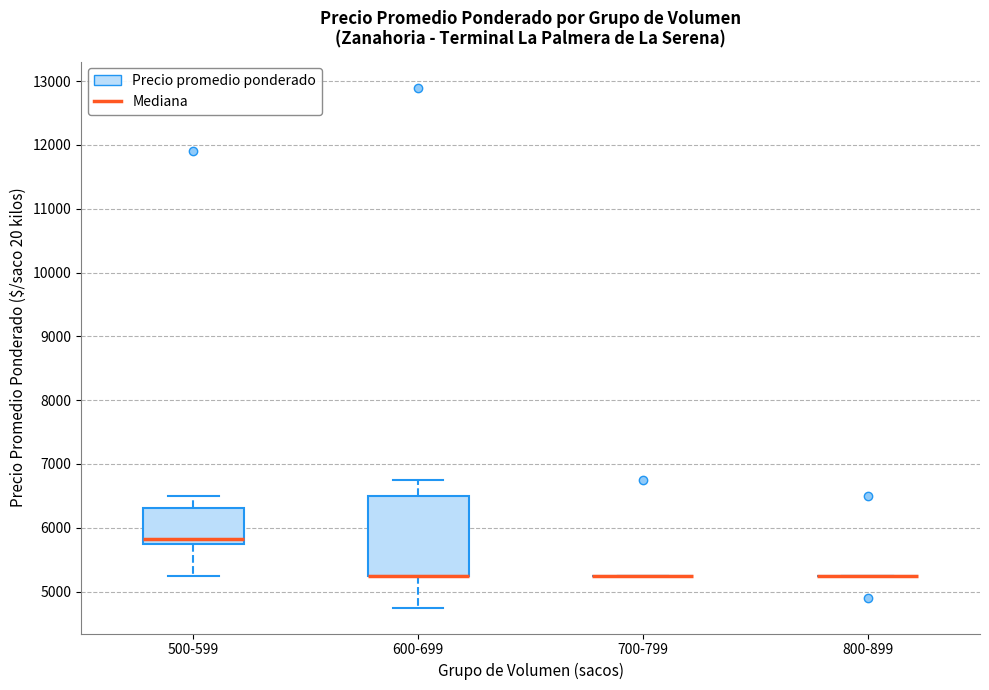

Reading left to right, read every box against the y-axis: the position of its median line, the range the box covers, and the ends of its whiskers. The values are not printed on the chart, so give them approximately, as read against the axis.

500-599: median 5800 (just above the box's lower edge), box 5800 to 6300, whiskers 5300 to 6500
600-699: median 5300 (drawn on the box's lower edge), box 5300 to 6500, whiskers 4800 to 6800
700-799: box collapsed to a line at 5300, whiskers 5300 to 5300
800-899: box collapsed to a line at 5300, whiskers 5300 to 5300